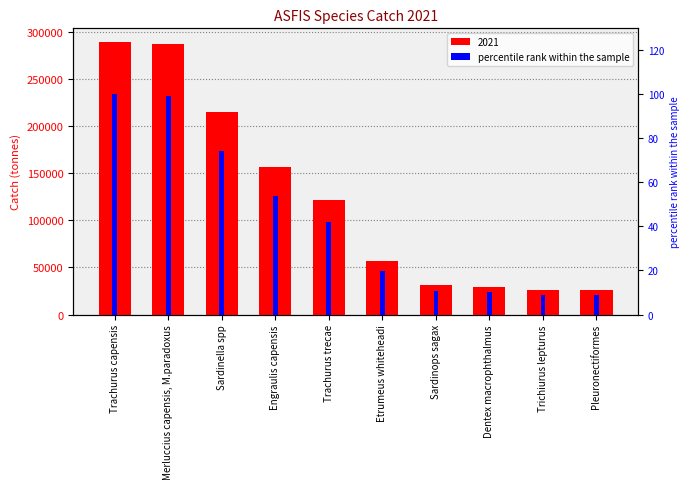

What position from the right is Merluccius capensis, M.paradoxus?

9